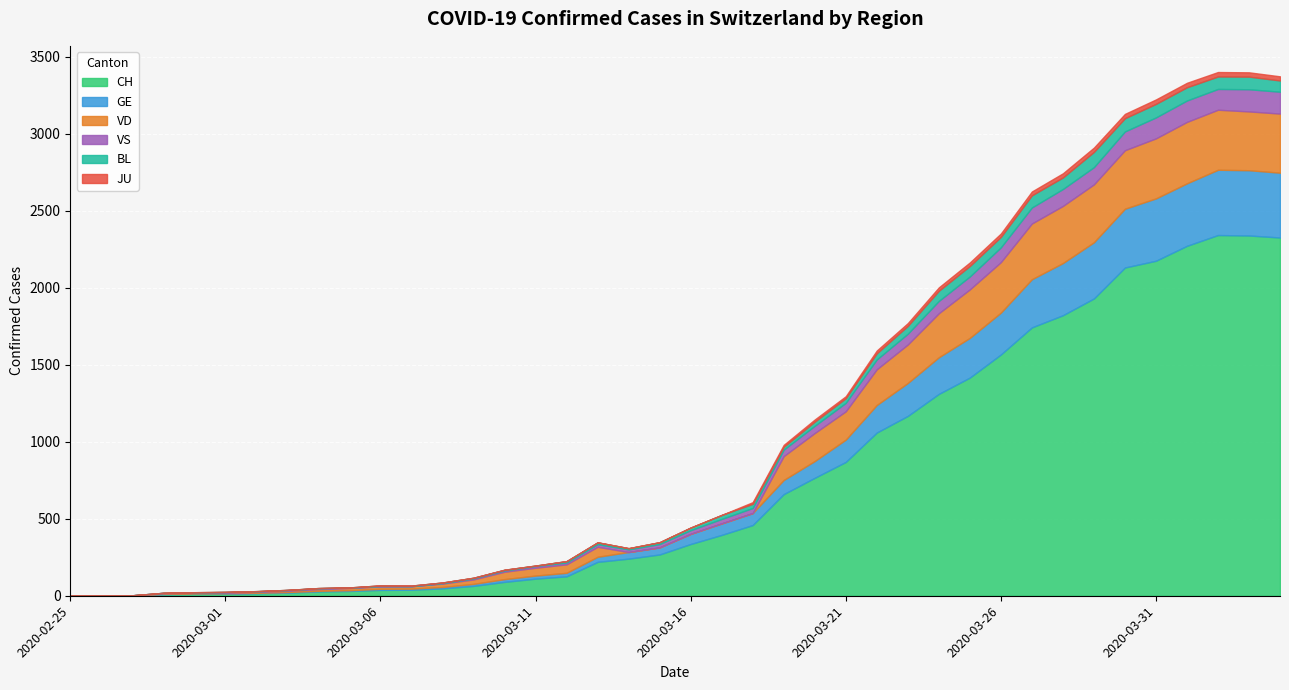

What is the average value of the VD series?

143